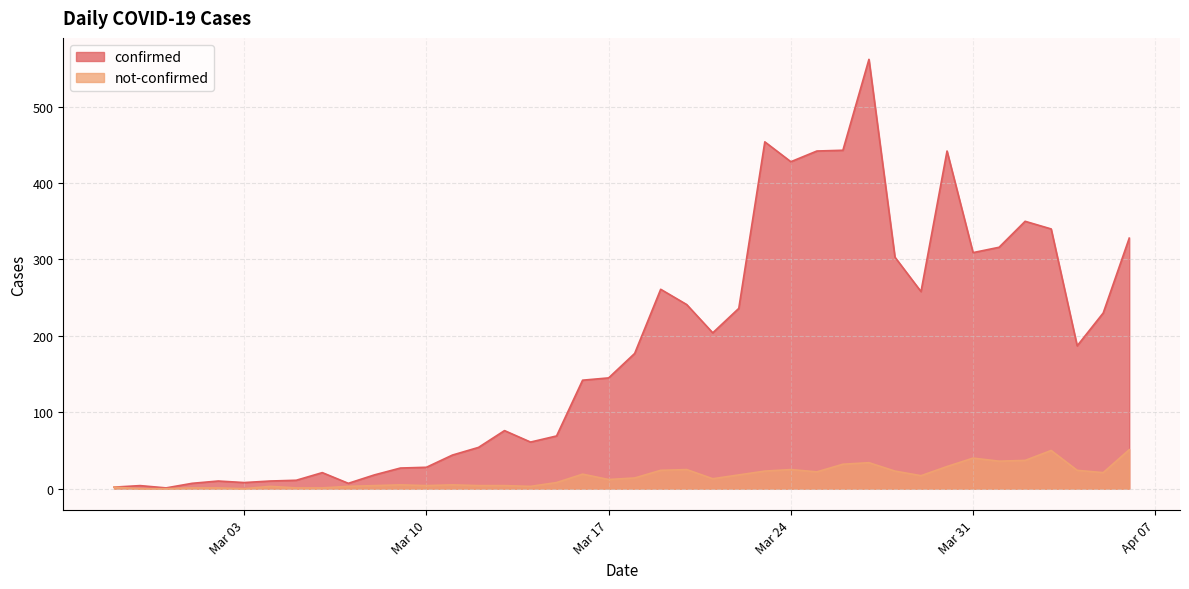

The value of confirmed at 2020-03-18 is 177. True or false?

True